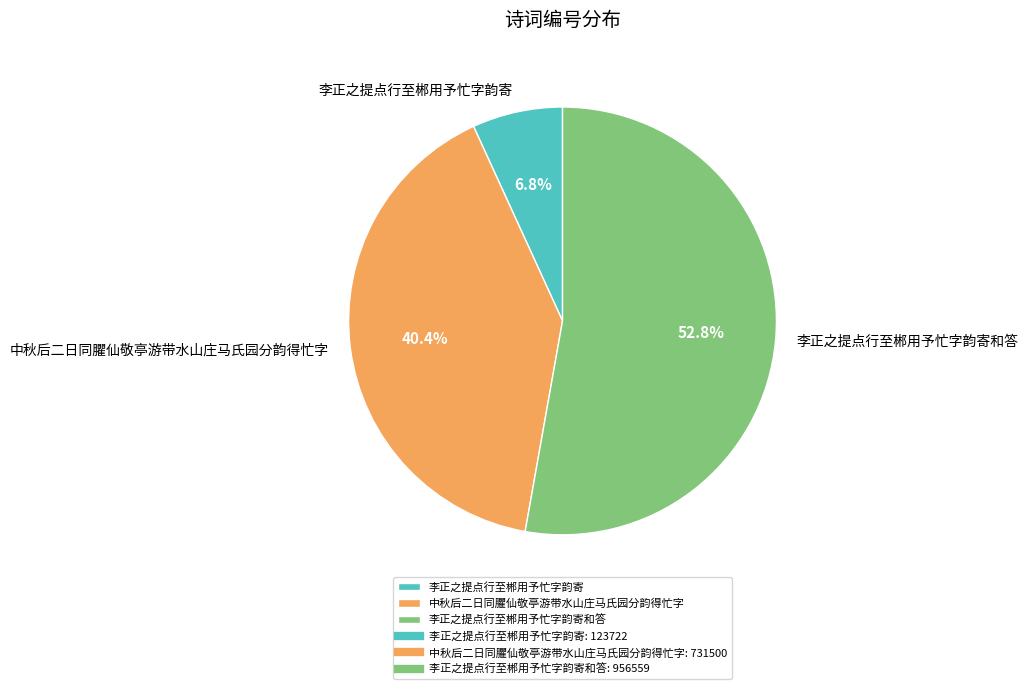

Is 李正之提点行至郴用予忙字韵寄和答 the majority of the pie?

Yes